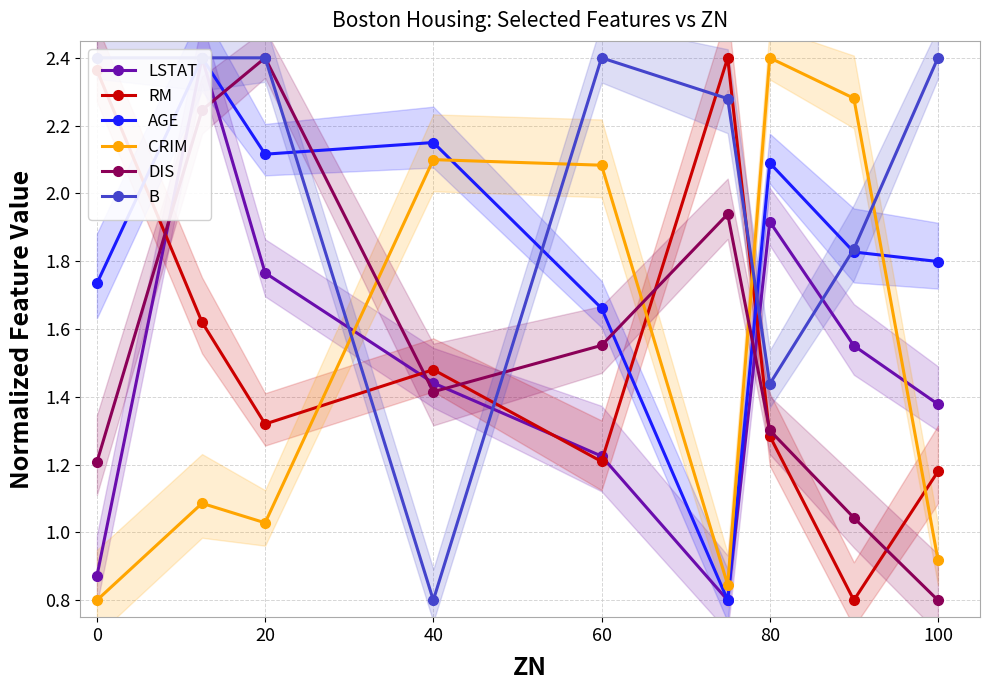

How many interior local valleys does the LSTAT series have?

1